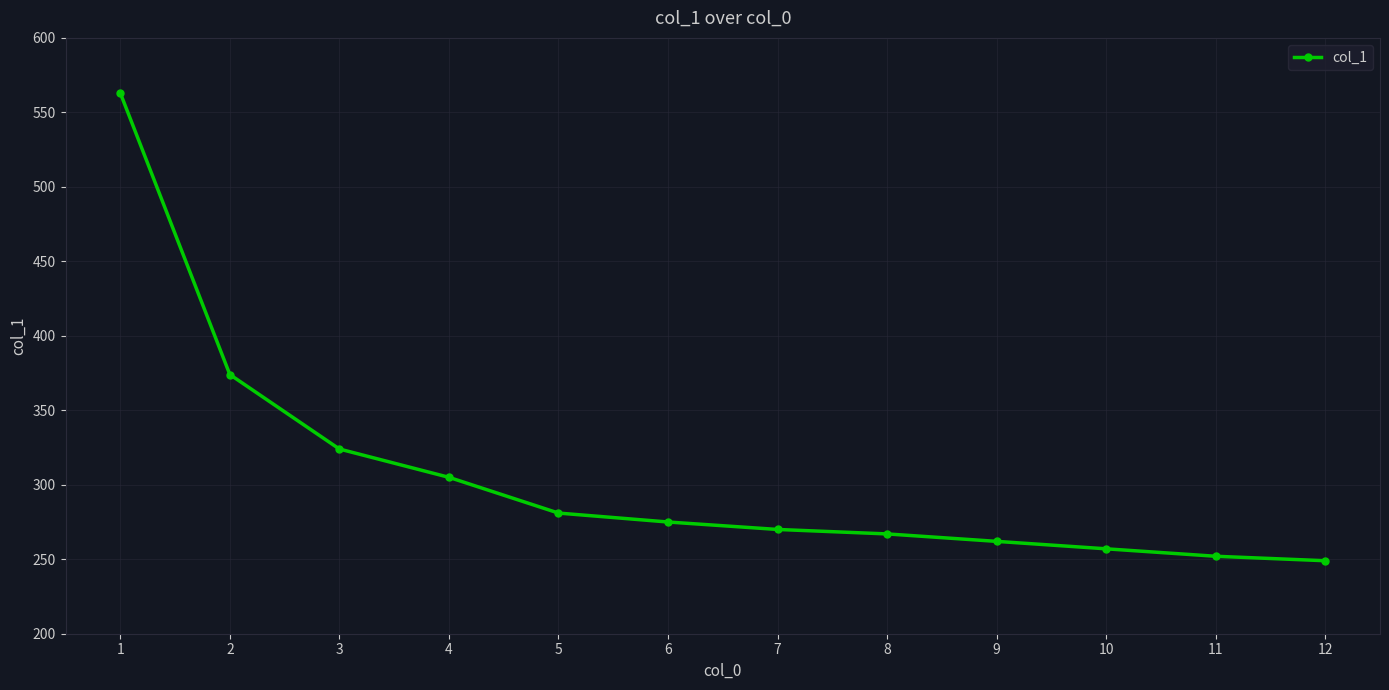

What is the value of the 1st point from the left?

563